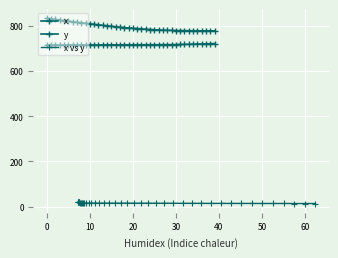

True or false: x vs y has more than 0 interior local peaks.

True